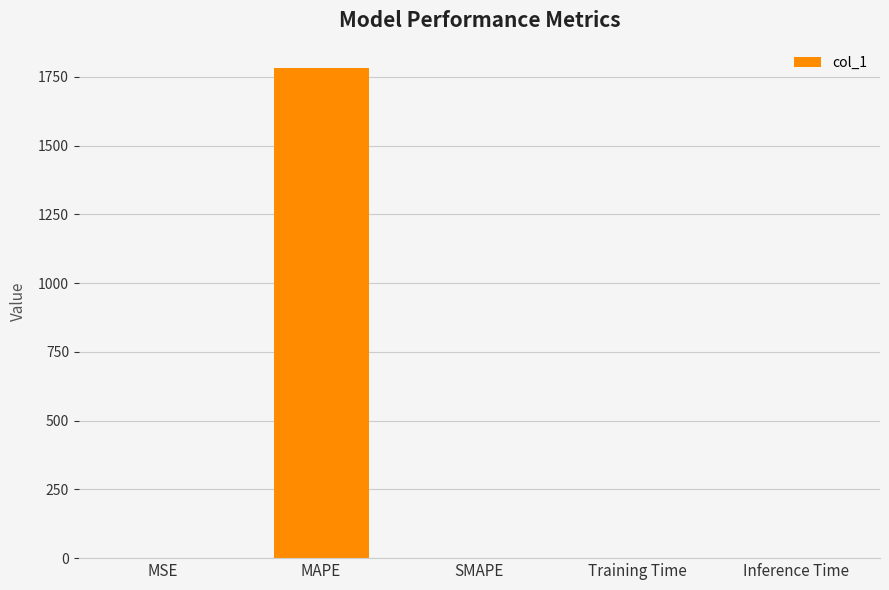

What is the sum of all values?

1782.7